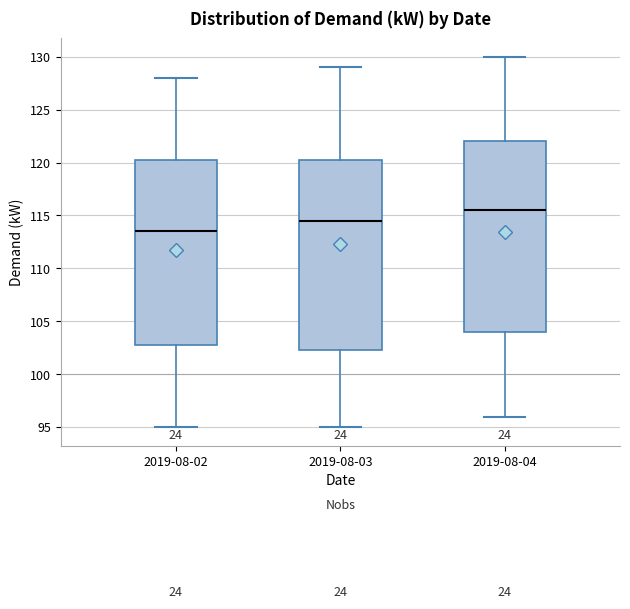

Which box's median line is the highest?

2019-08-04